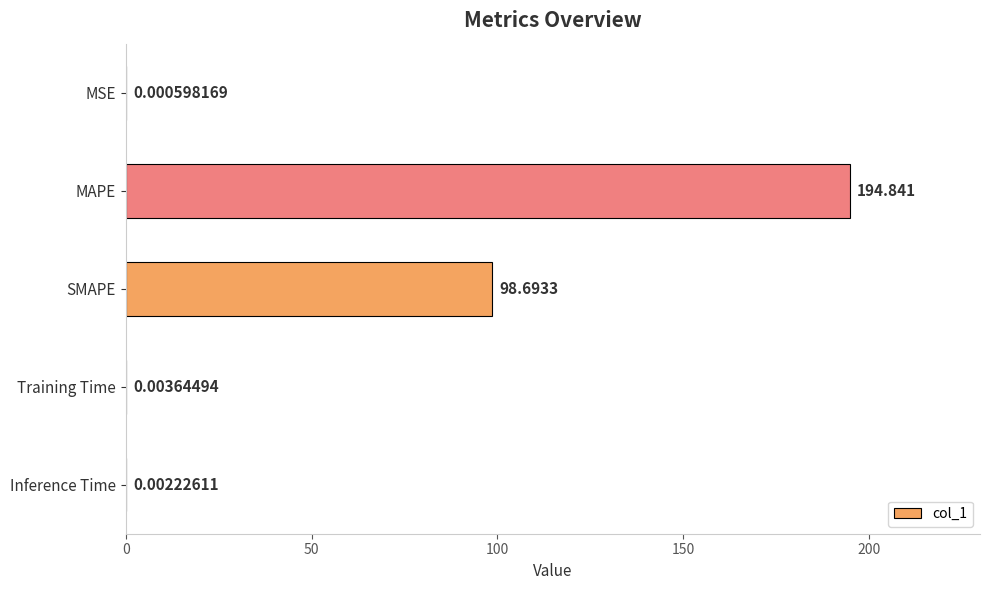

At which label is the value closest to 97?

SMAPE